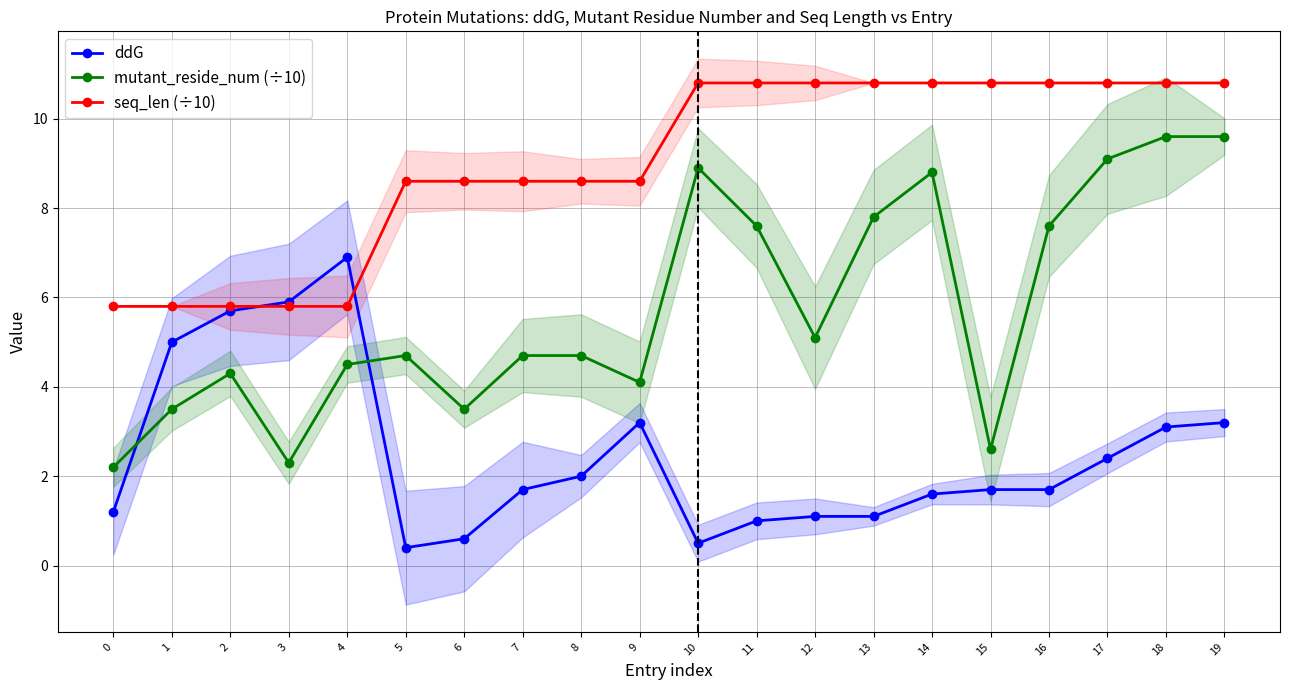

What is the sum of the ddG values at 14 and 18?

4.7